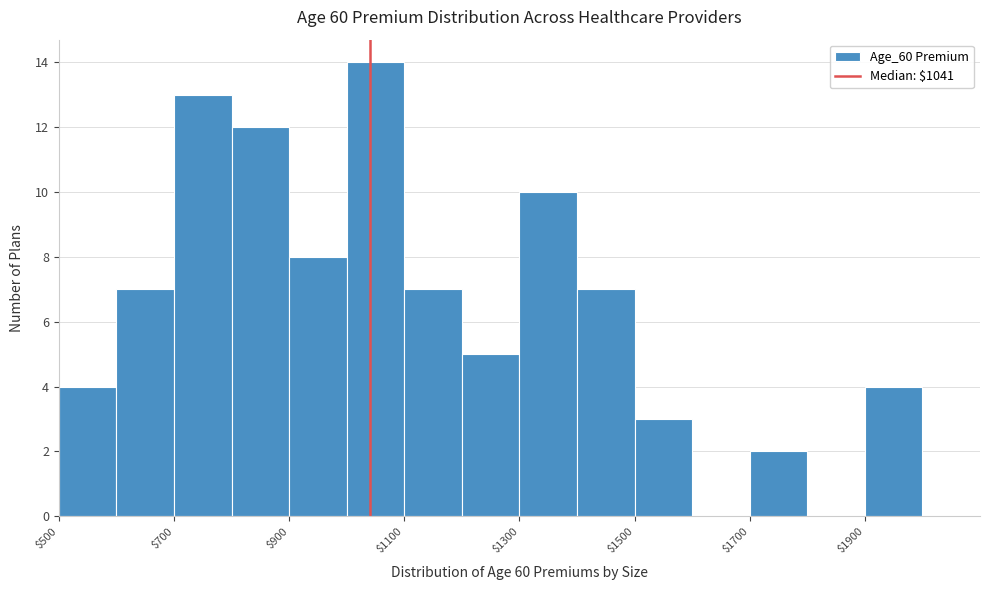

Over which range of the x-axis is the bar tallest?

1000 to 1100